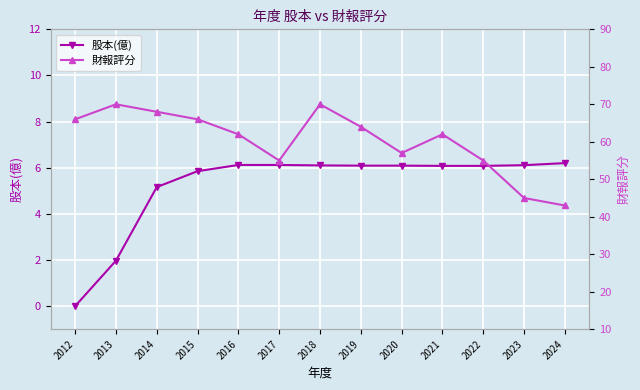

What are all the series names shown in the legend?

股本(億), 財報評分